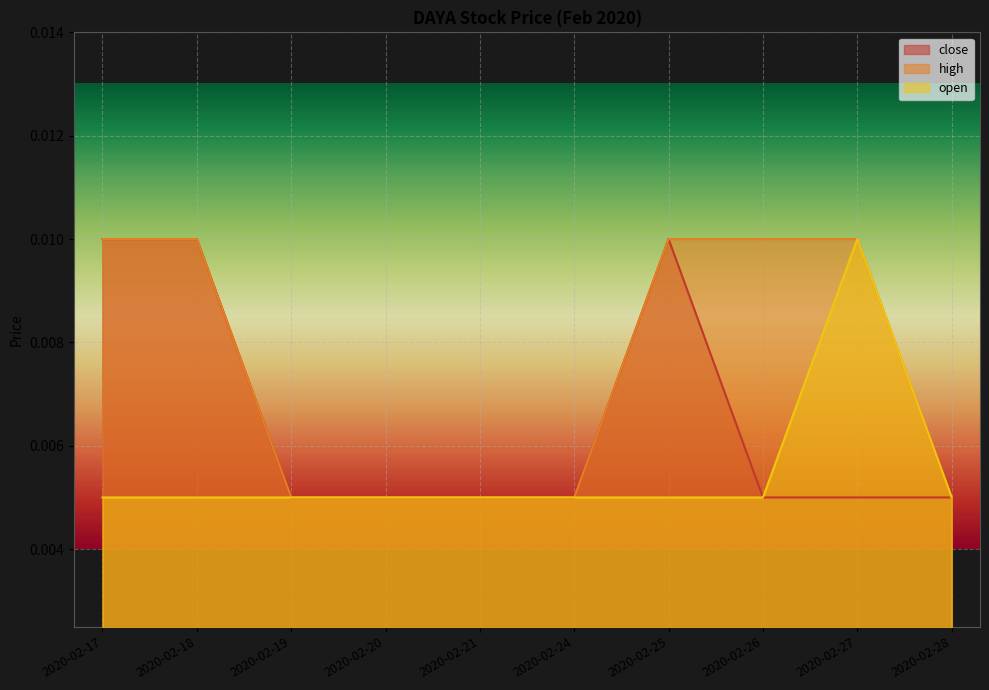

True or false: close and high intersect in this chart.

False